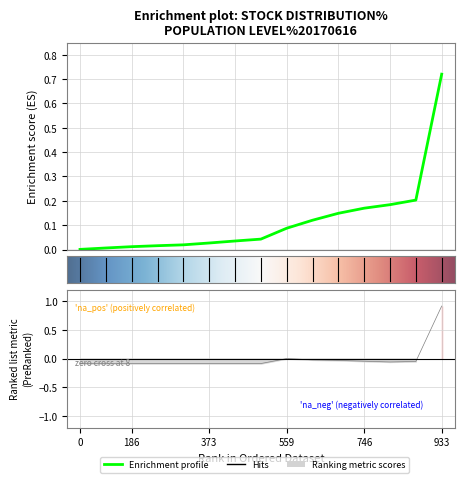

True or false: the data shows -0.0 at 200,001-400,000.

False